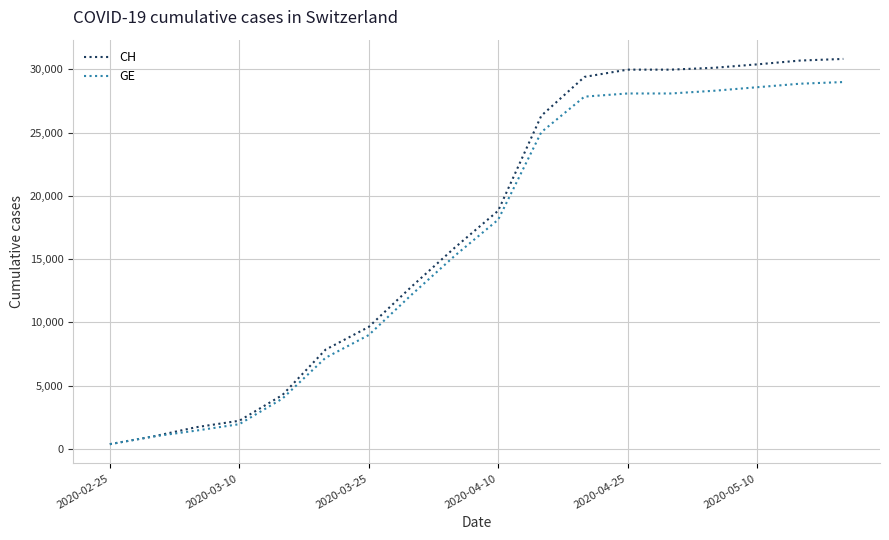

What is the greatest value displayed?

30828